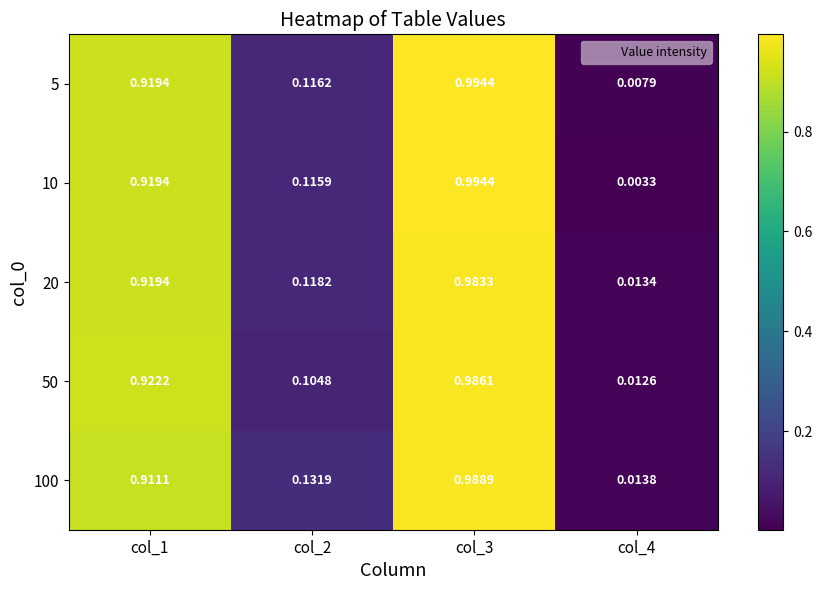

Which has a higher value, col_1 or col_3?

col_3